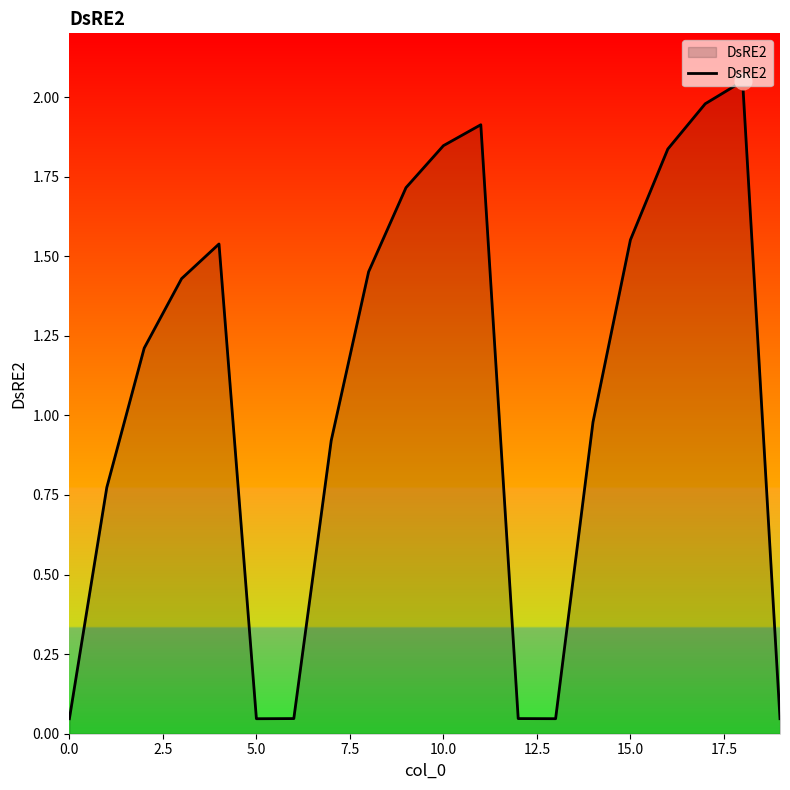

Is it true that the value at 10.0 is 1.1?

False